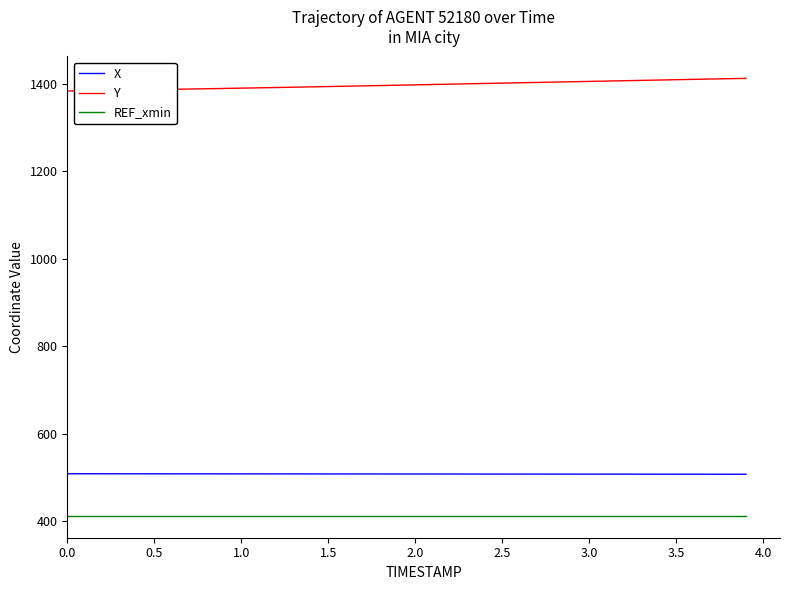

Count the number of data series in this chart.

3